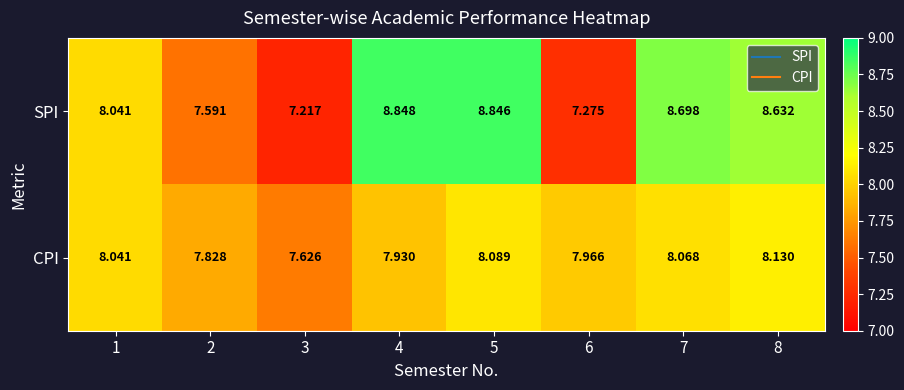

At which category is the sum across all series the highest?

5